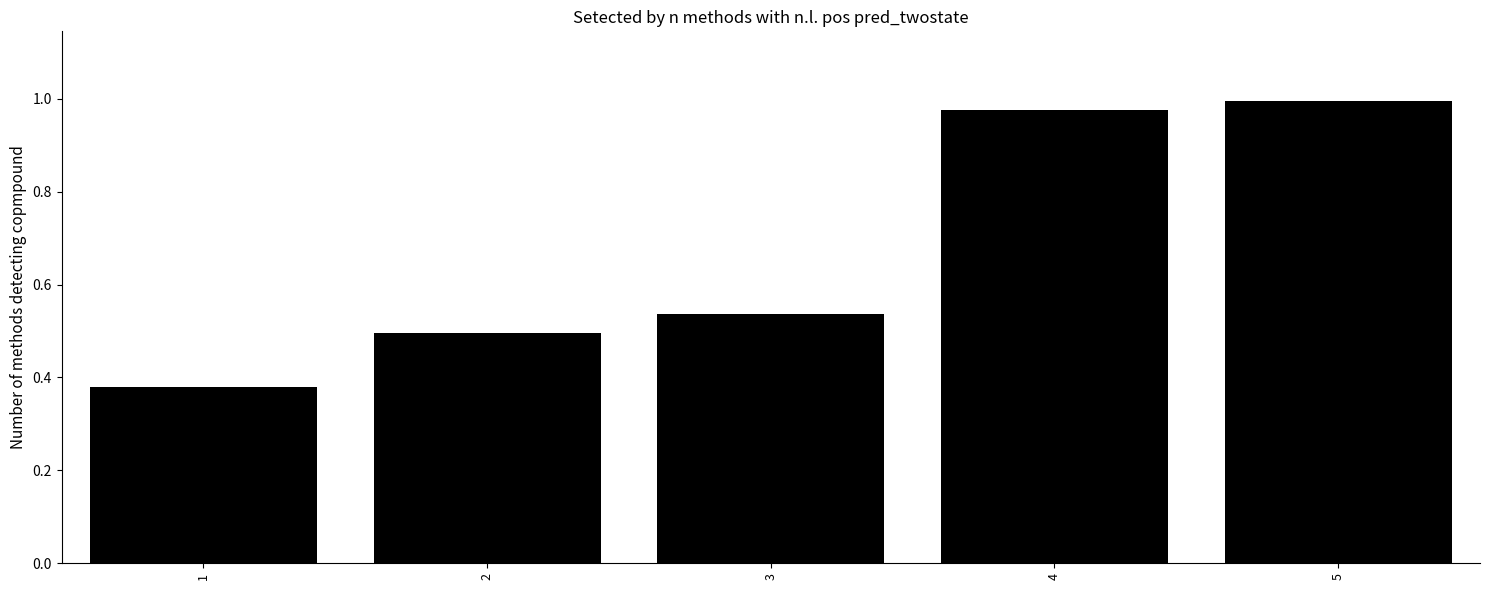

What is the average value?

0.7